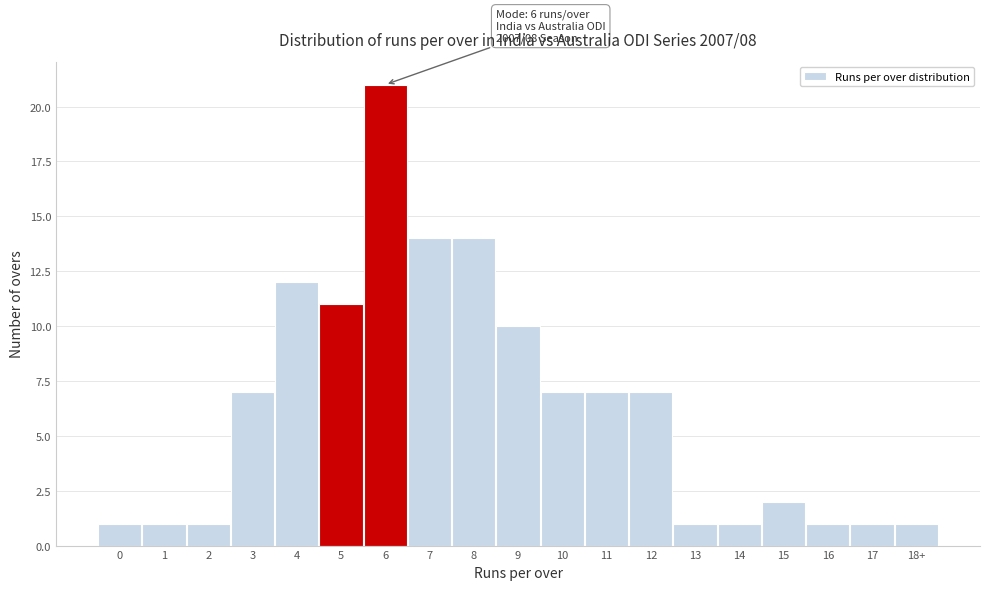

Reading left to right, what are all the values shown in this chart?

1	1	1	7	12	11	21	14	14	10	7	7	7	1	1	2	1	1	1